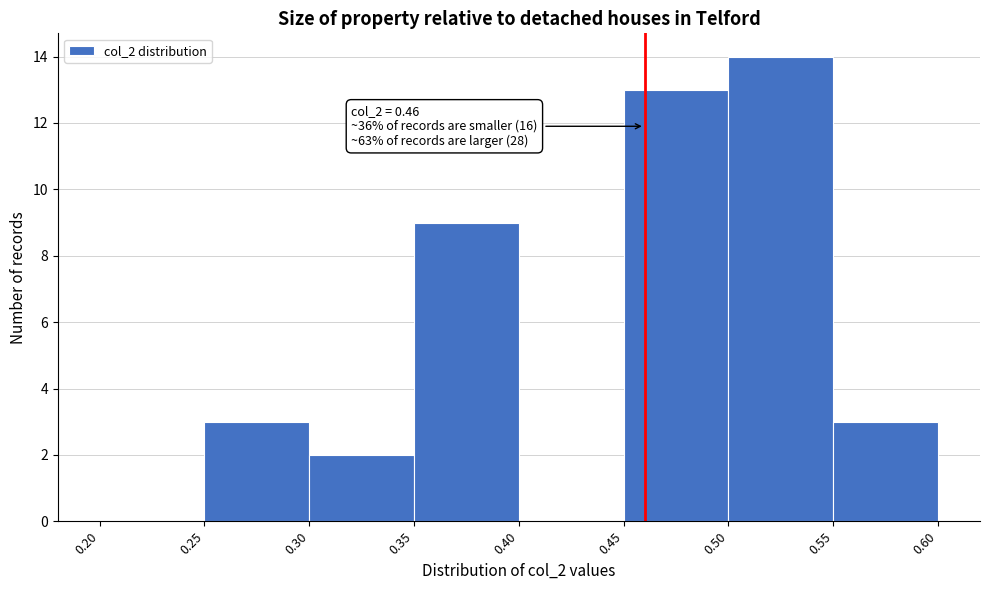

Which range on the x-axis has the tallest bar?

0.50 to 0.55